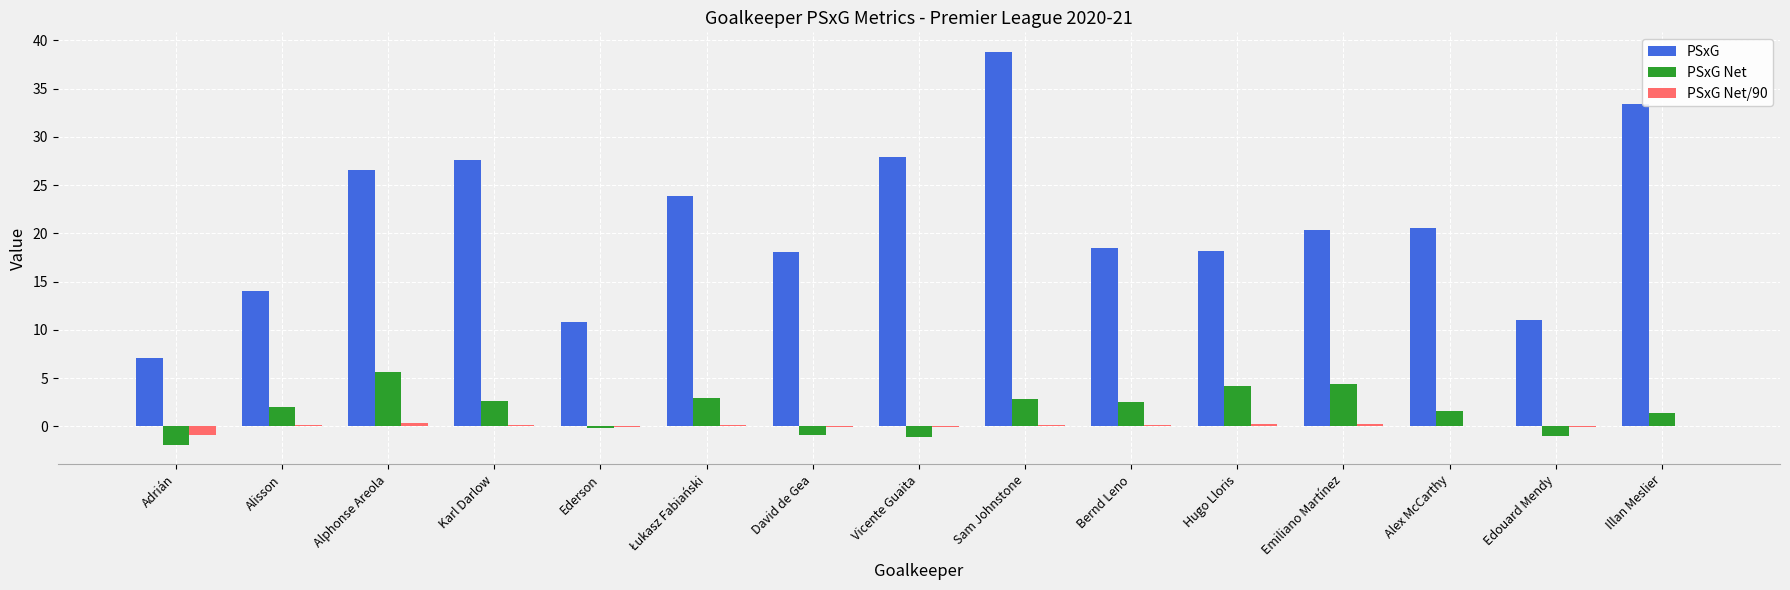

The PSxG series shows 27.6 at Karl Darlow. True or false?

True